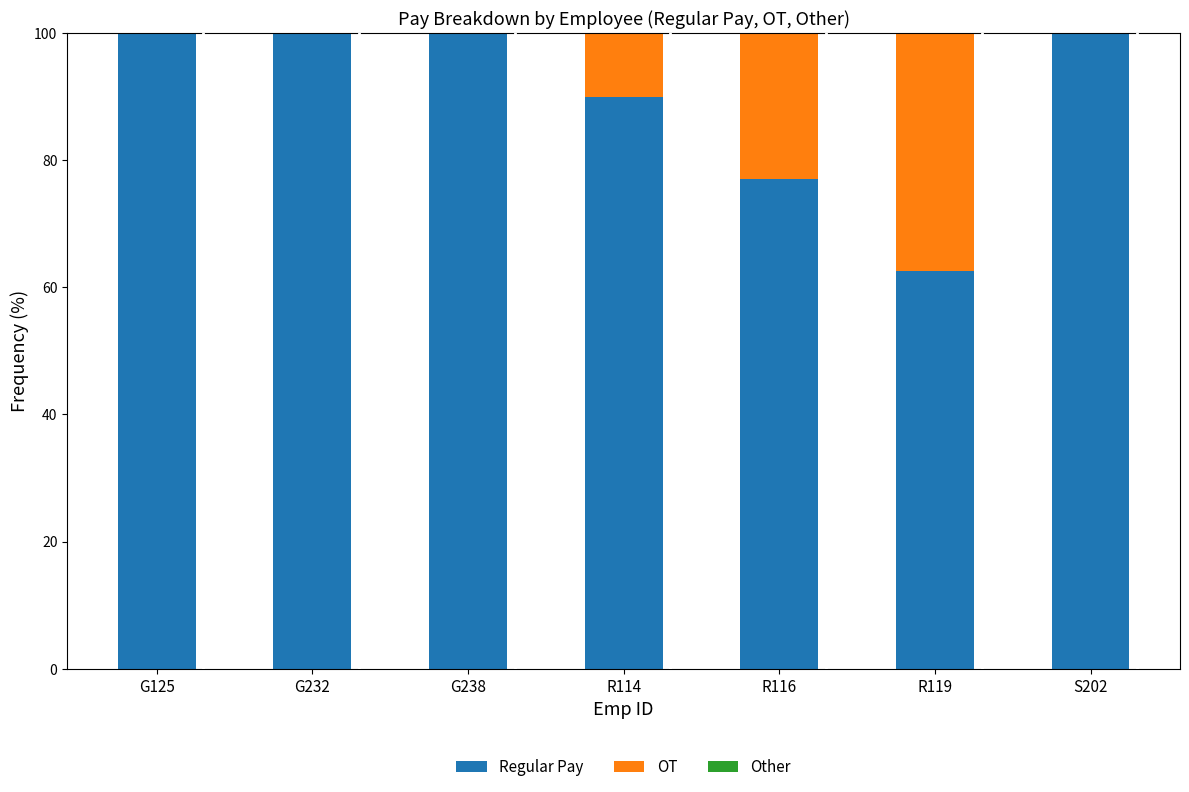

What is the total value across all series at G238?

100.0